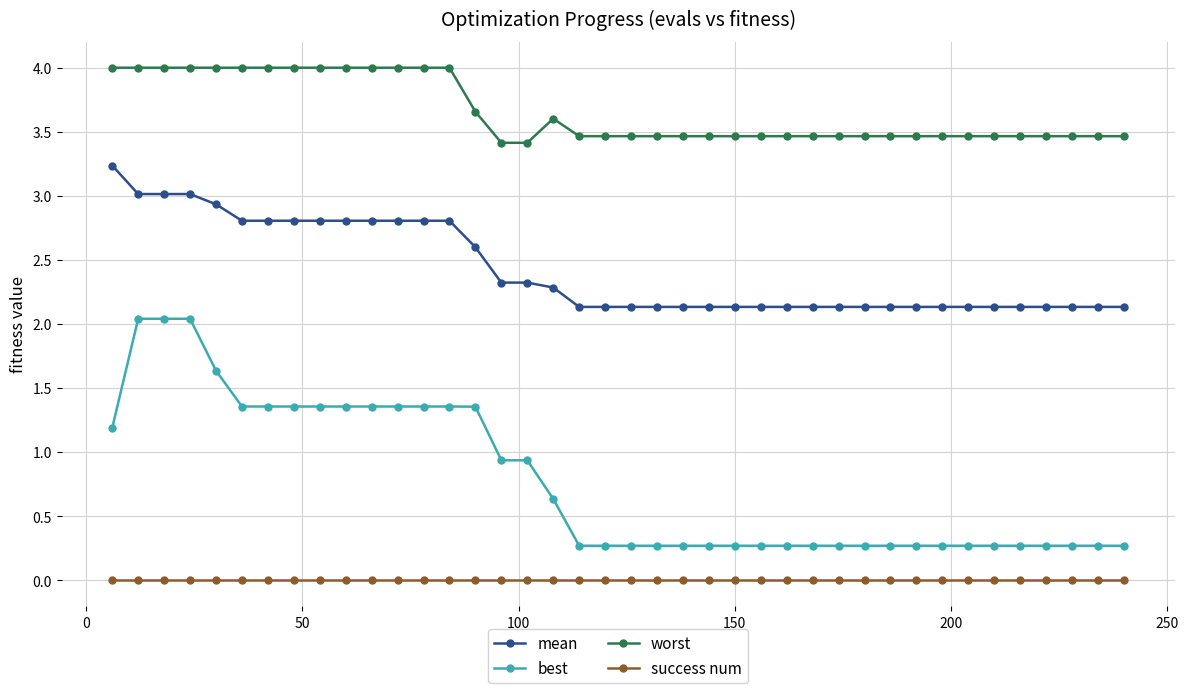

Which series has the largest range (max minus min)?

best